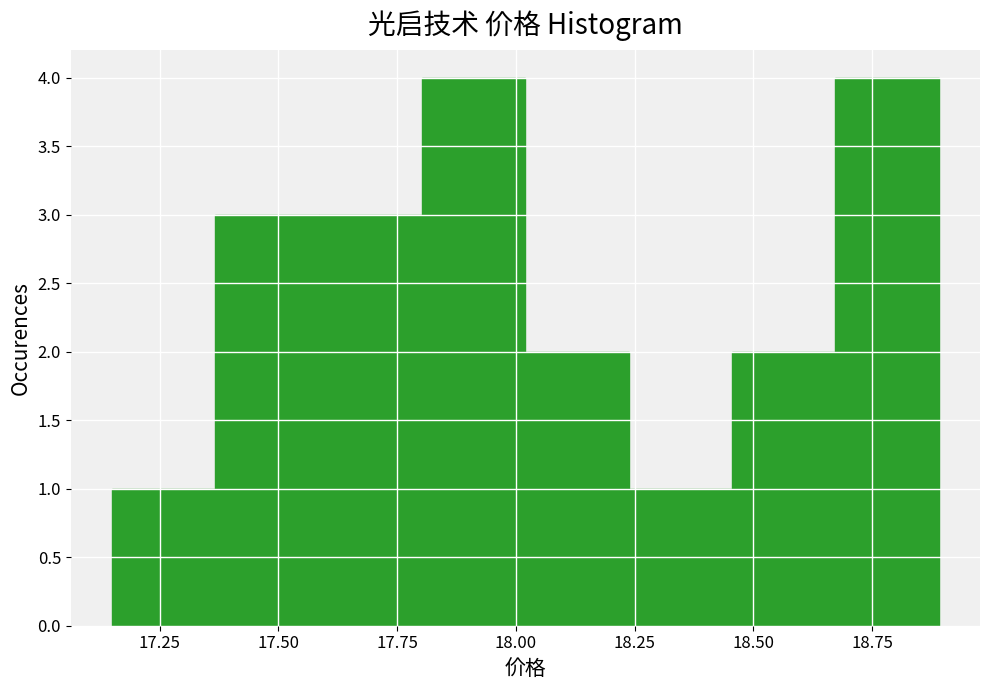

Reading left to right, list every bar in this chart as the range it spans on the x-axis followed by its height. Neither the bar edges nor the heights are printed on the chart, so give them approximately, as read against the axes.

17.15 to 17.35: 1
17.35 to 17.60: 3
17.60 to 17.80: 3
17.80 to 18.00: 4
18.00 to 18.25: 2
18.25 to 18.45: 1
18.45 to 18.65: 2
18.65 to 18.90: 4